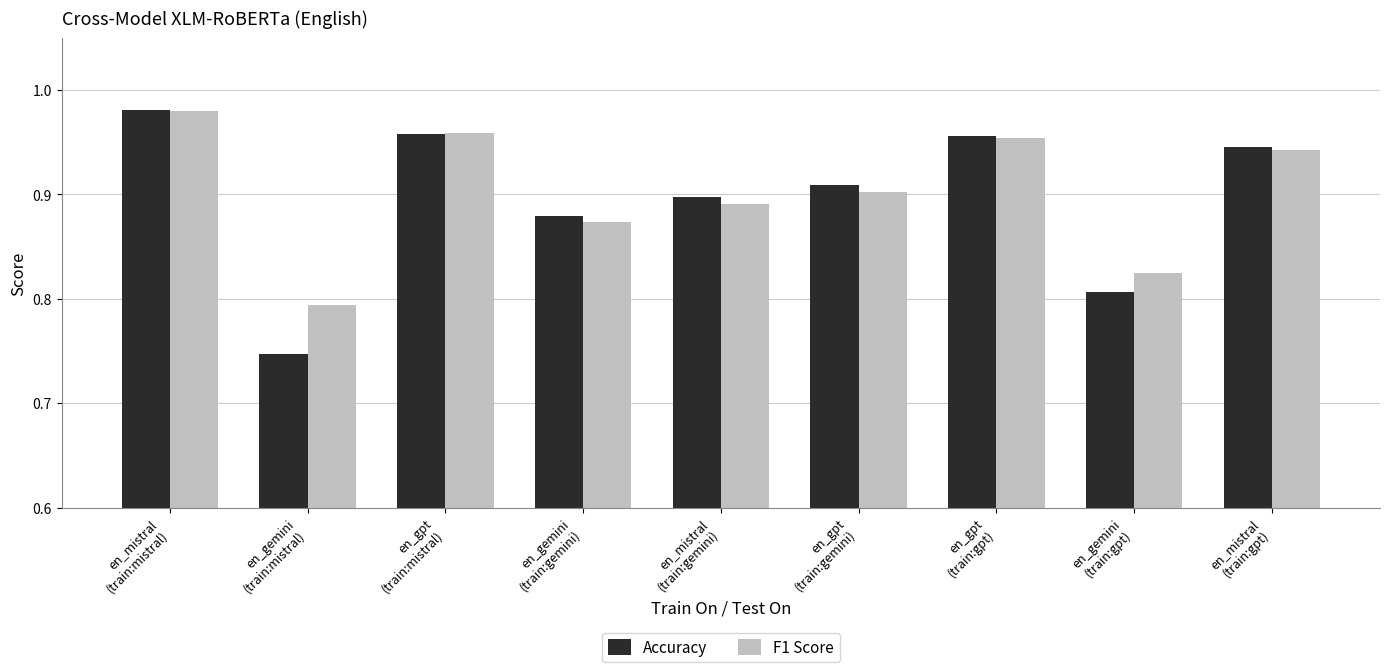

What are all the series names shown in the legend?

Accuracy, F1 Score